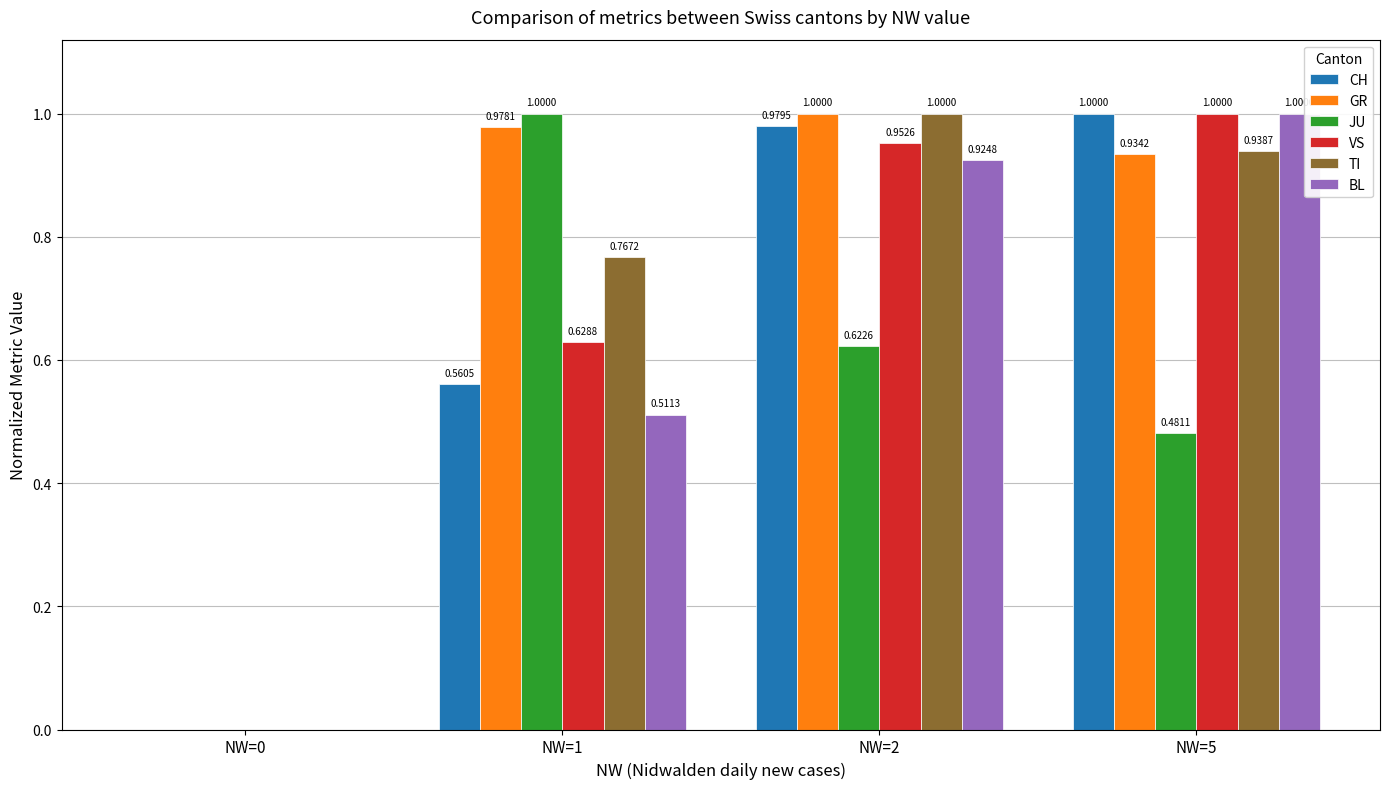

Is the value of BL at NW=1 greater than the value of VS at NW=0?

Yes